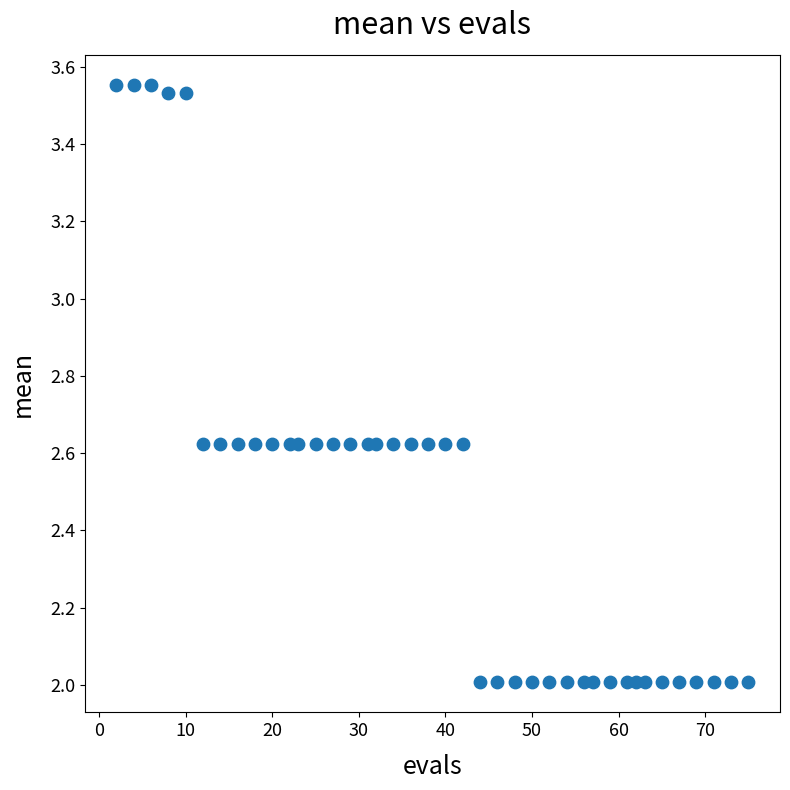

What is the range of Y values (max minus min)?

1.5